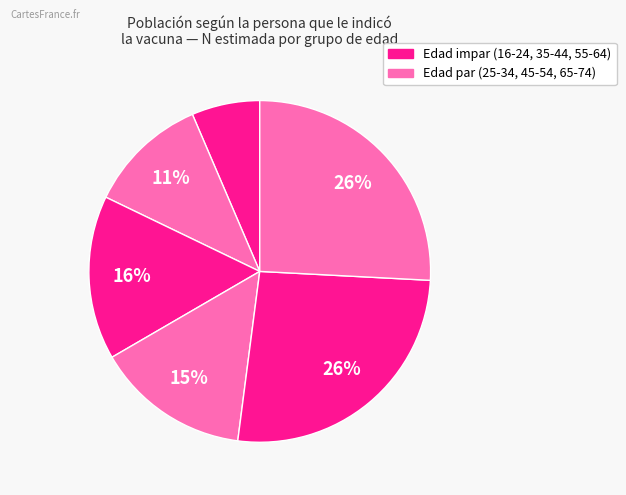

Which category has the biggest portion of the pie?

65-74